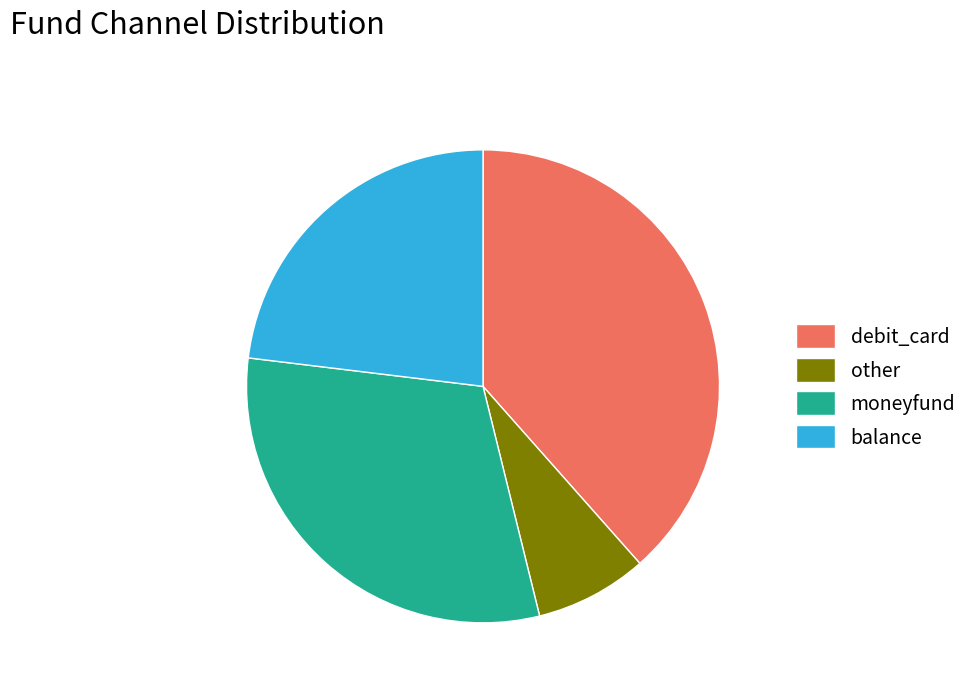

Is there any slice that represents more than half of the pie?

No